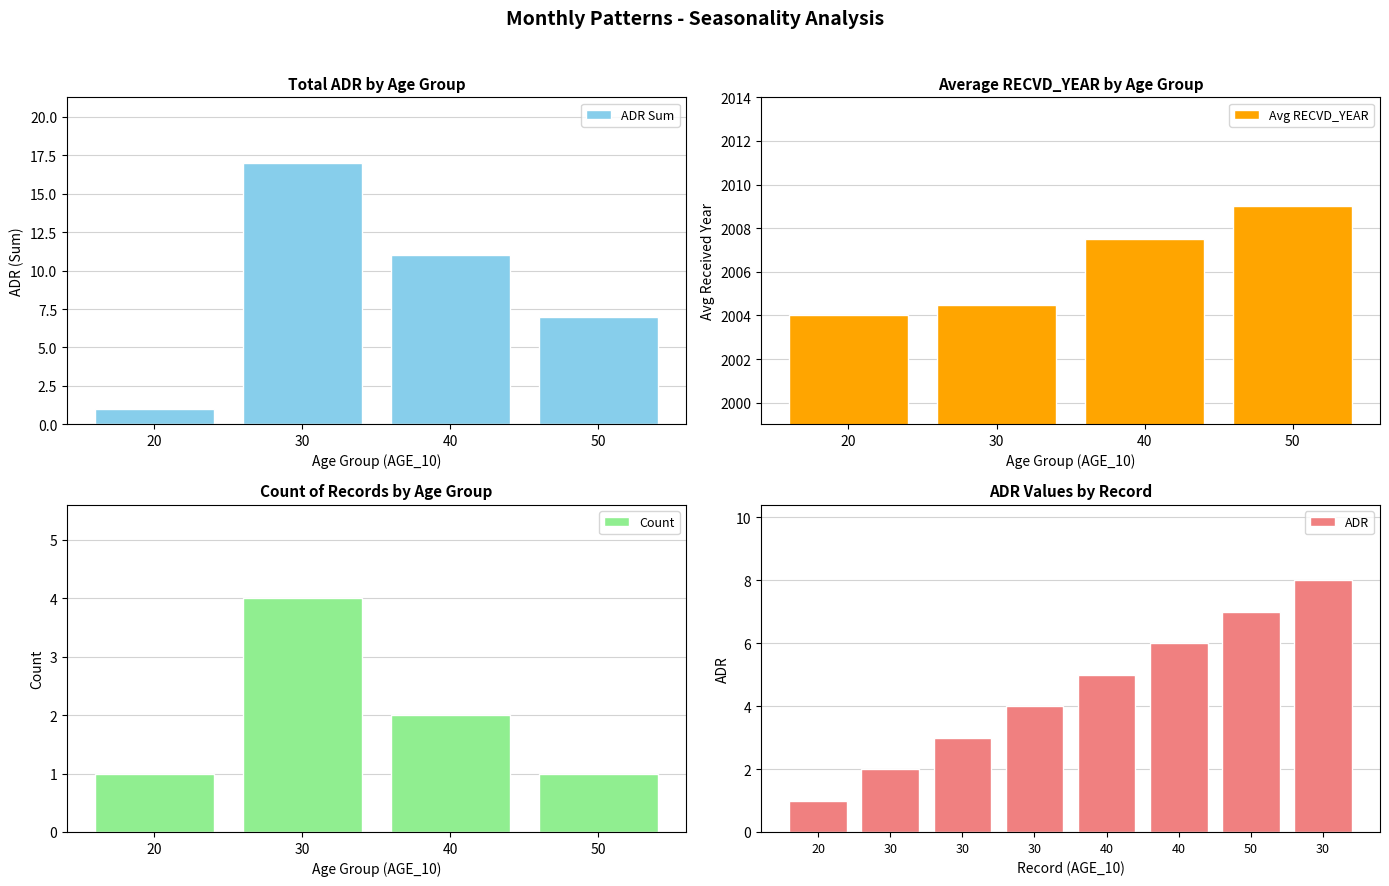

What is the maximum value shown in the chart?

8